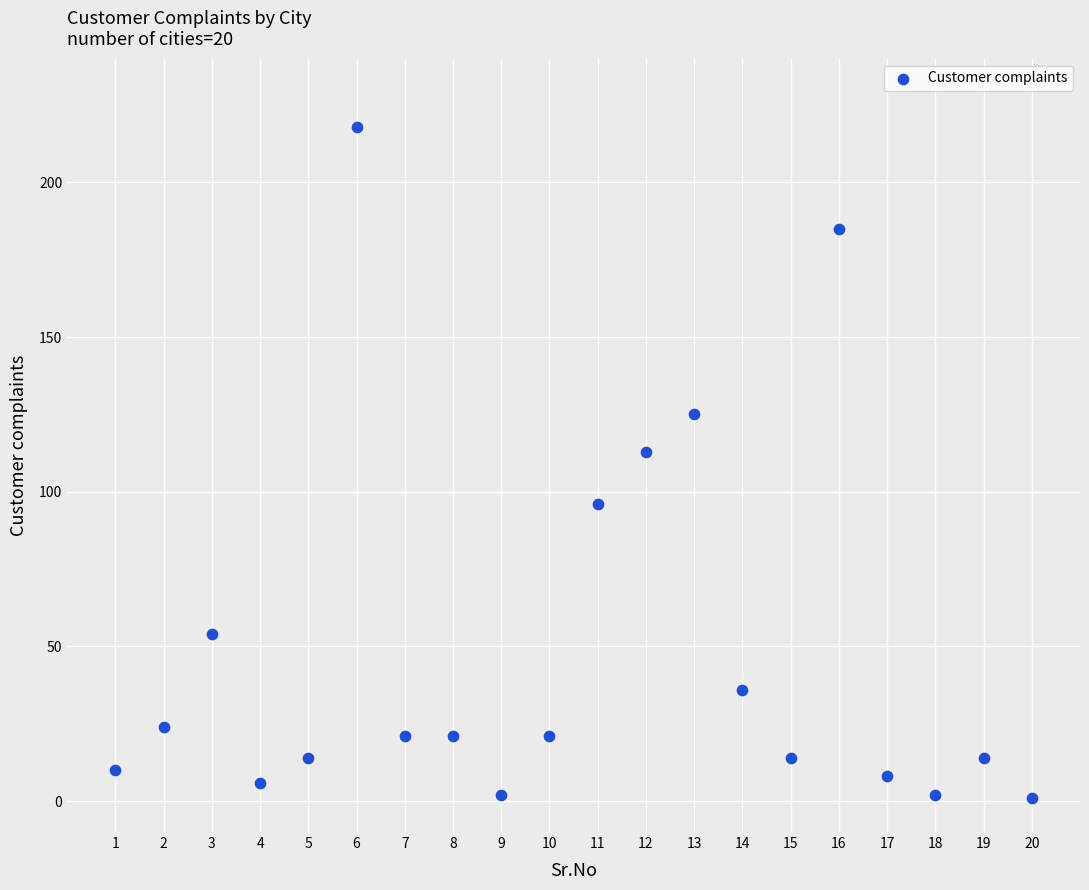

What Y value in the scatter plot is closest to 109?

113